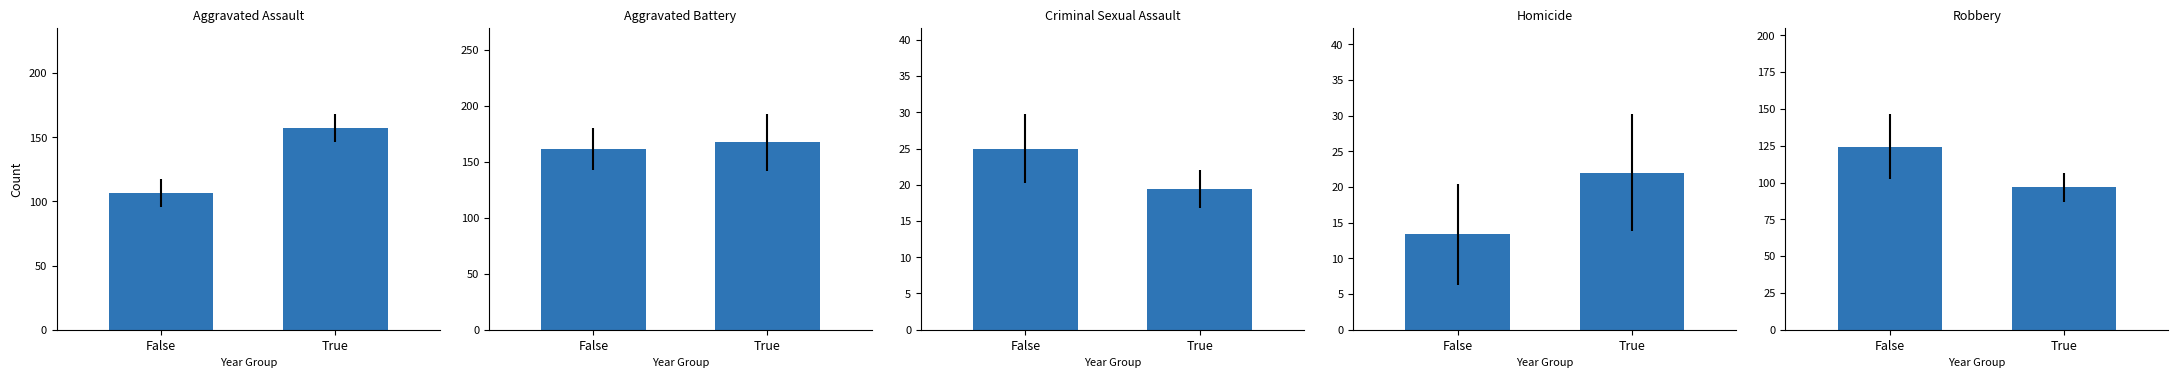

Rank the series by their maximum value, from highest to lowest.

Aggravated Battery, Aggravated Assault, Robbery, Criminal Sexual Assault, Homicide